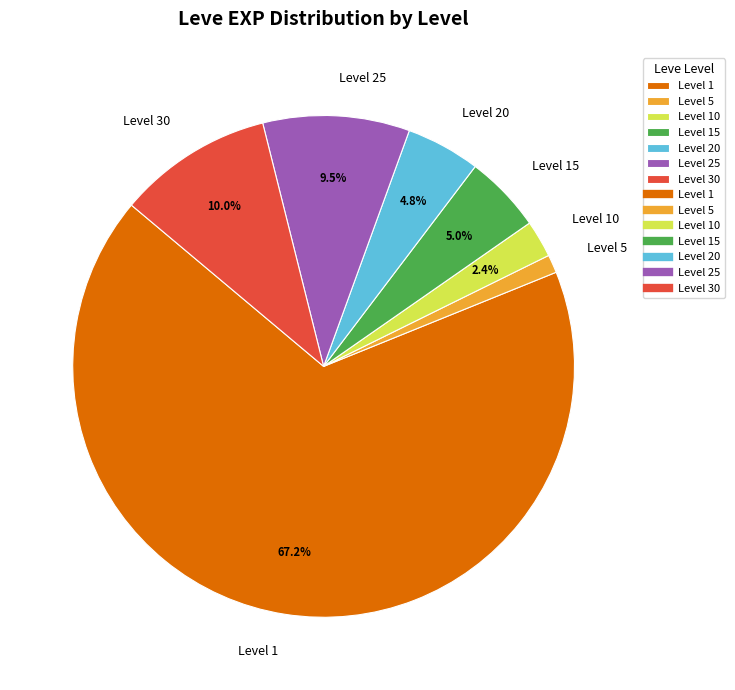

To the nearest percent, what is the difference between the largest and smallest slice percentages?

66%